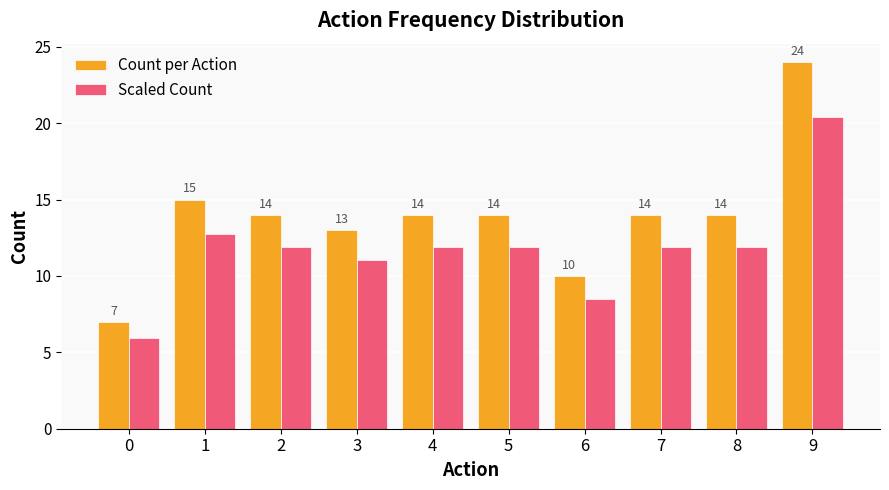

What is the total value across all series at 6?

18.5